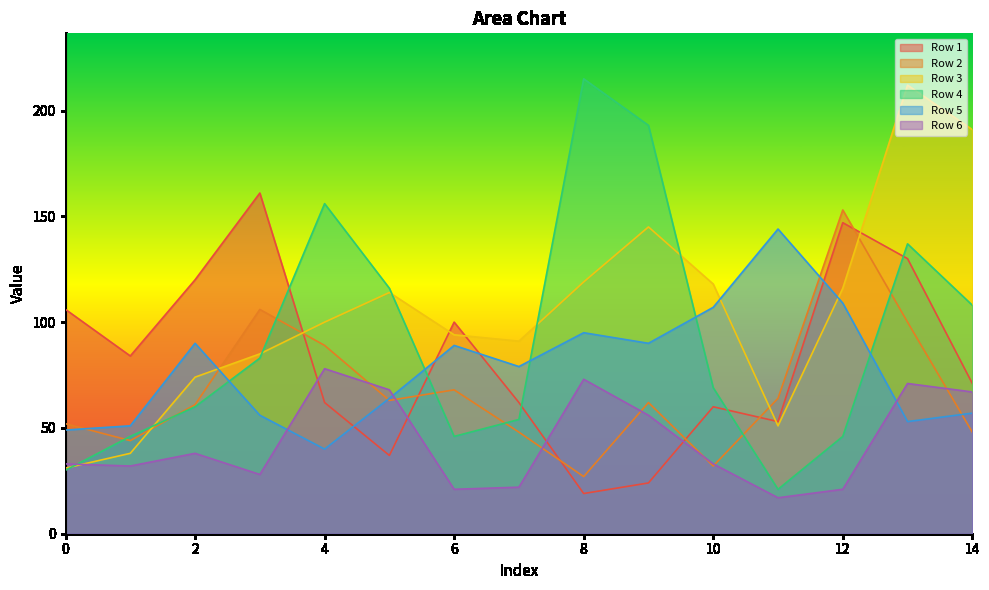

What is the value of the Row 1 point at the 5th from the left?

62